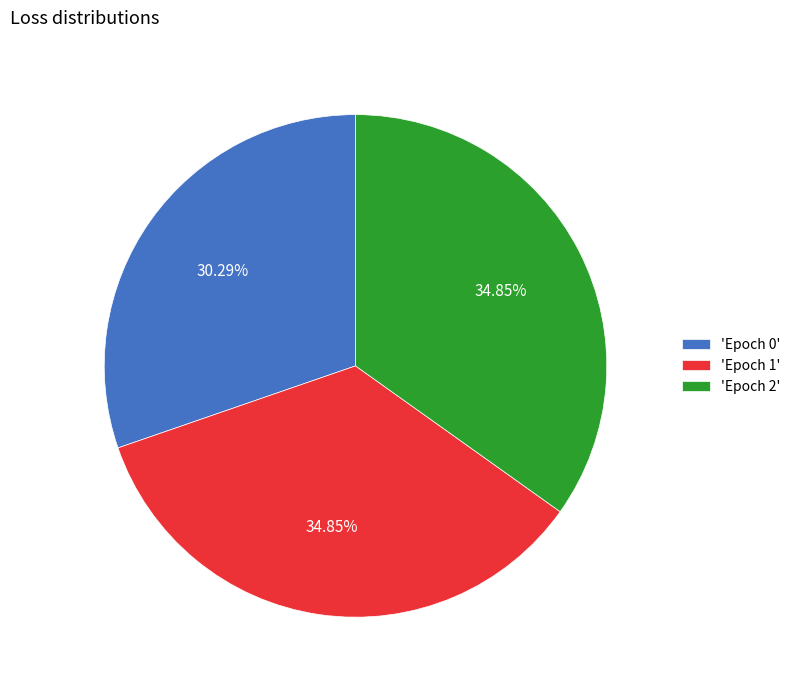

Is there a majority slice in this chart?

No